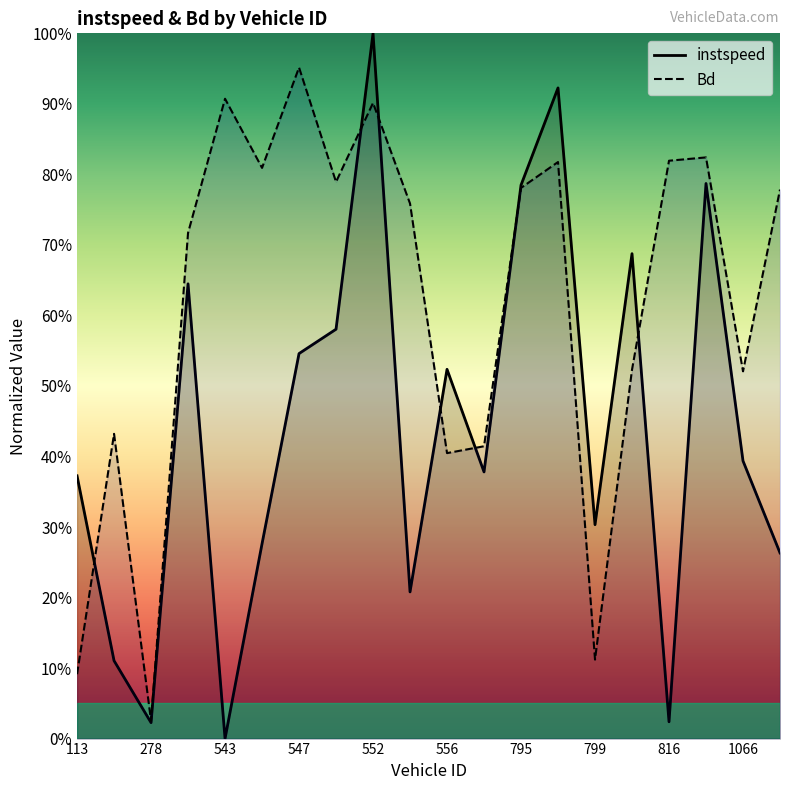

How many categories are shown in the chart?

20